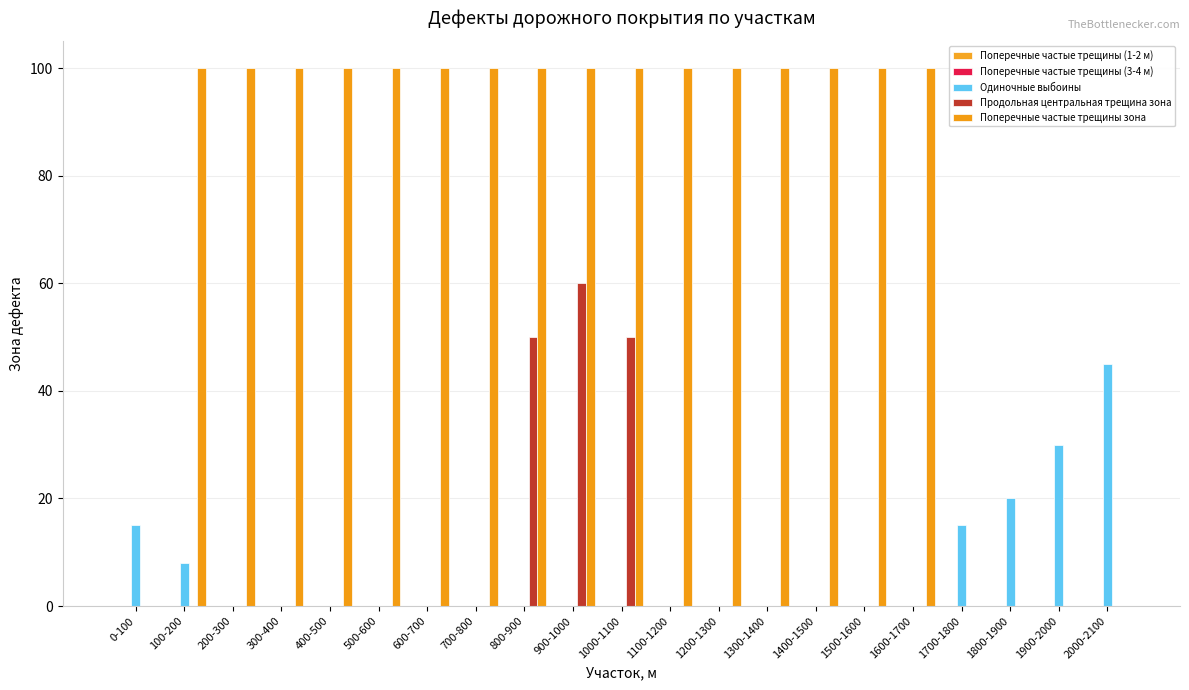

Reading left to right, extract all data points from this chart.

Поперечные частые трещины (1-2 м): 0-100=0	100-200=0	200-300=0	300-400=0	400-500=0	500-600=0	600-700=0	700-800=0	800-900=0	900-1000=0	1000-1100=0	1100-1200=0	1200-1300=0	1300-1400=0	1400-1500=0	1500-1600=0	1600-1700=0	1700-1800=0	1800-1900=0	1900-2000=0	2000-2100=0
Поперечные частые трещины (3-4 м): 0-100=0	100-200=0	200-300=0	300-400=0	400-500=0	500-600=0	600-700=0	700-800=0	800-900=0	900-1000=0	1000-1100=0	1100-1200=0	1200-1300=0	1300-1400=0	1400-1500=0	1500-1600=0	1600-1700=0	1700-1800=0	1800-1900=0	1900-2000=0	2000-2100=0
Одиночные выбоины: 0-100=15	100-200=8	200-300=0	300-400=0	400-500=0	500-600=0	600-700=0	700-800=0	800-900=0	900-1000=0	1000-1100=0	1100-1200=0	1200-1300=0	1300-1400=0	1400-1500=0	1500-1600=0	1600-1700=0	1700-1800=15	1800-1900=20	1900-2000=30	2000-2100=45
Продольная центральная трещина зона: 0-100=0	100-200=0	200-300=0	300-400=0	400-500=0	500-600=0	600-700=0	700-800=0	800-900=50	900-1000=60	1000-1100=50	1100-1200=0	1200-1300=0	1300-1400=0	1400-1500=0	1500-1600=0	1600-1700=0	1700-1800=0	1800-1900=0	1900-2000=0	2000-2100=0
Поперечные частые трещины зона: 0-100=0	100-200=100	200-300=100	300-400=100	400-500=100	500-600=100	600-700=100	700-800=100	800-900=100	900-1000=100	1000-1100=100	1100-1200=100	1200-1300=100	1300-1400=100	1400-1500=100	1500-1600=100	1600-1700=100	1700-1800=0	1800-1900=0	1900-2000=0	2000-2100=0